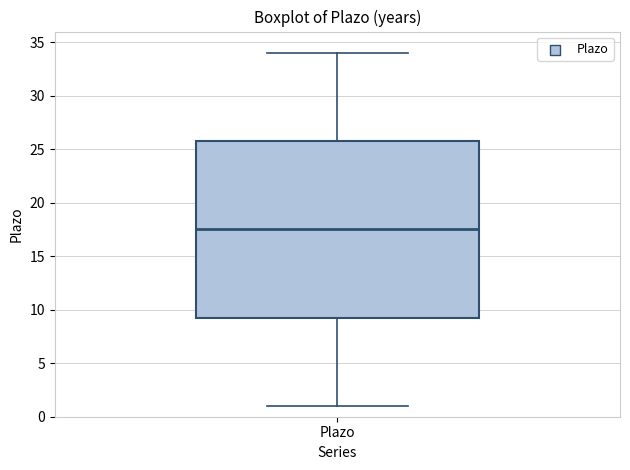

Read this box plot against the y-axis: the position of the median line, the range covered by the box, and the ends of both whiskers. The values are not printed on the chart, so give them approximately, as read against the axis.

median 17.5, box 9.5 to 26.0, whiskers 1.0 to 34.0